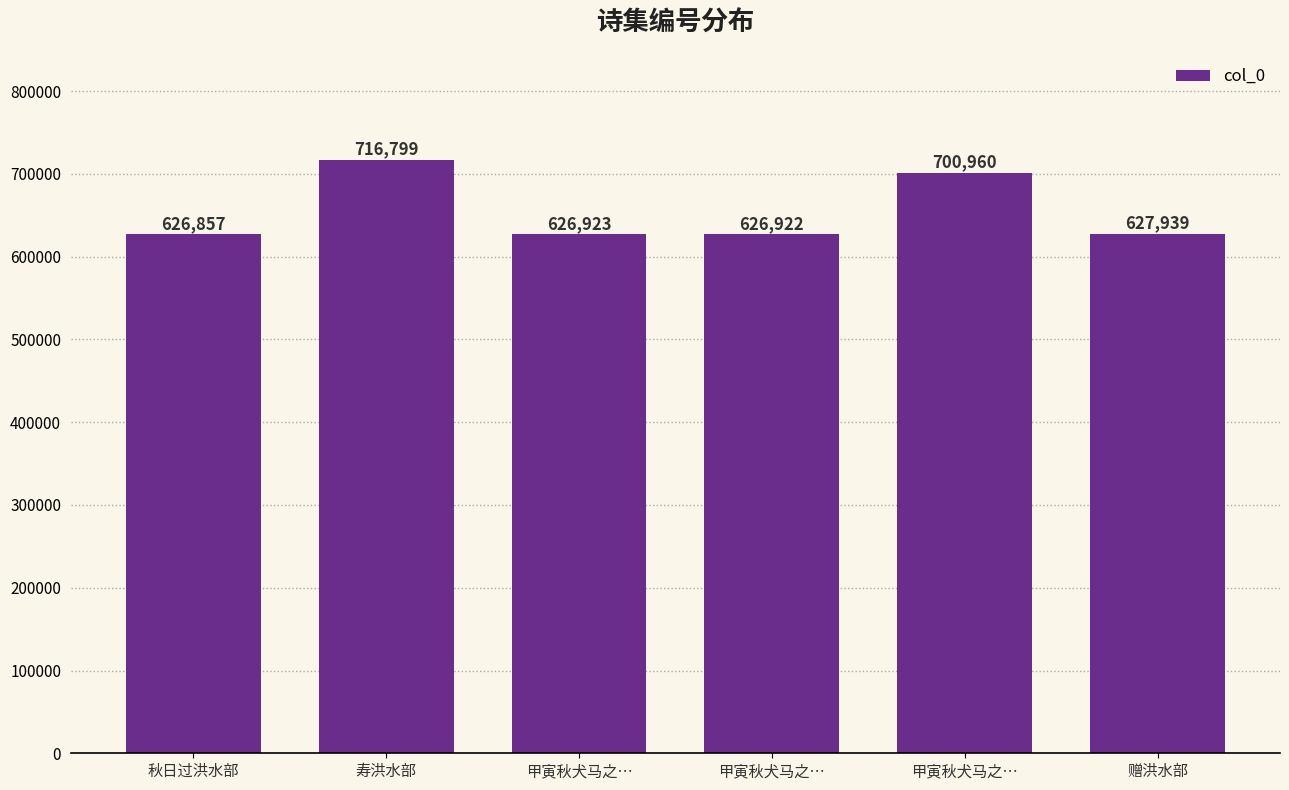

How many values are below 627939?

3